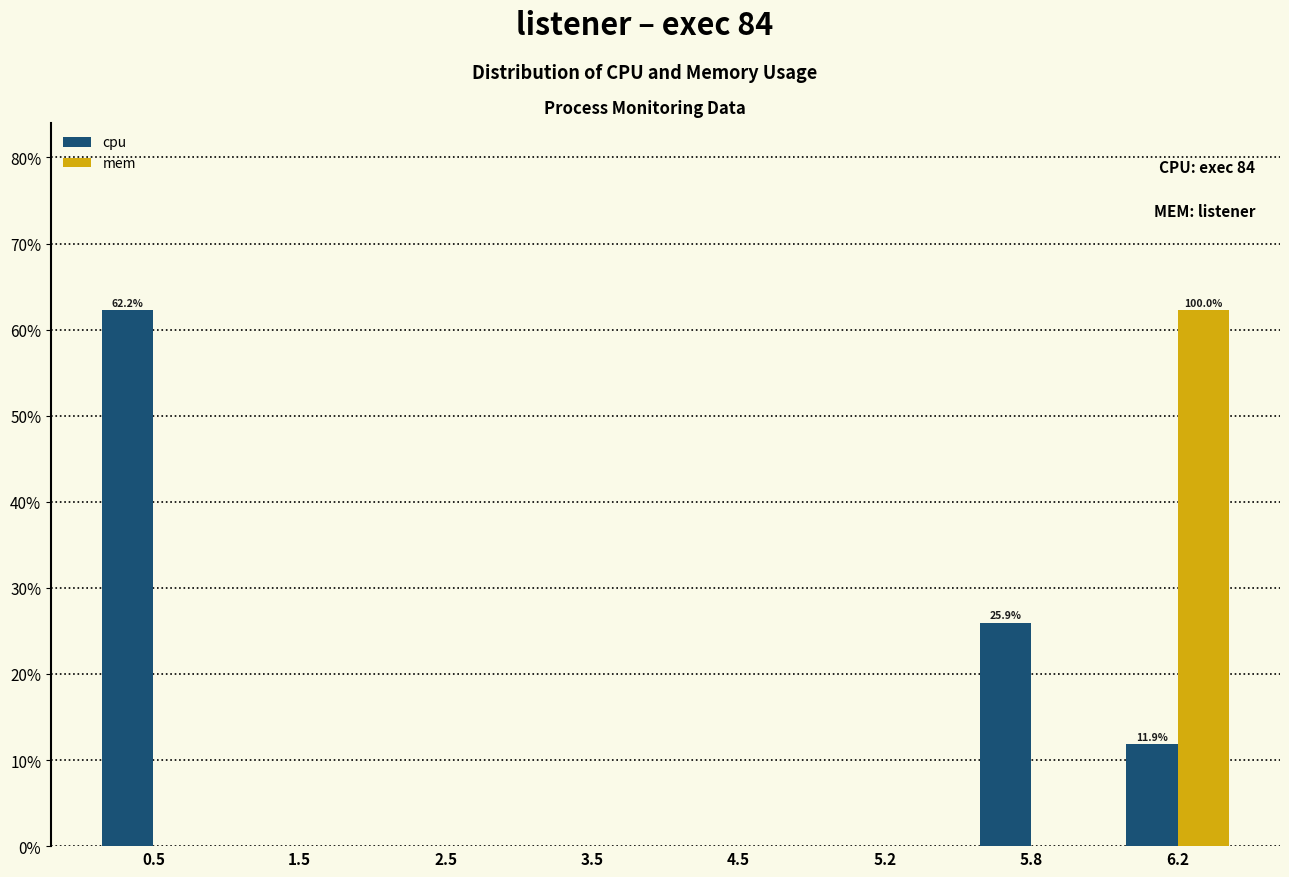

Reading left to right, list all the values displayed in this chart.

cpu: 0.5=62.2	1.5=0.0	2.5=0.0	3.5=0.0	4.5=0.0	5.2=0.0	5.8=25.9	6.2=11.9
mem: 0.5=0.0	1.5=0.0	2.5=0.0	3.5=0.0	4.5=0.0	5.2=0.0	5.8=0.0	6.2=62.2